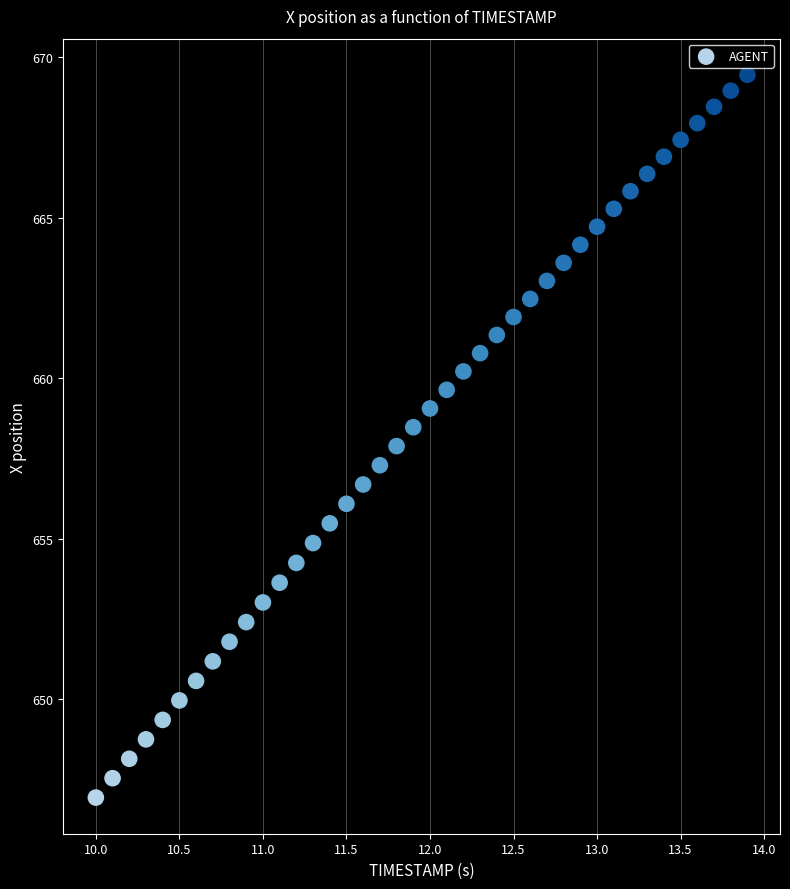

What is the range of X values (max minus min)?

3.9